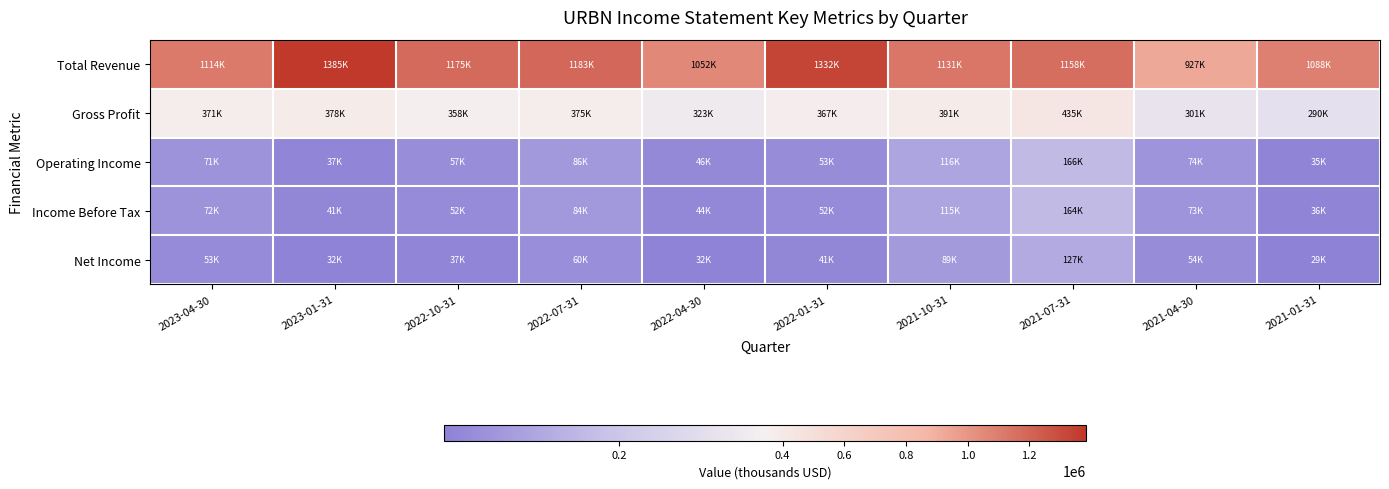

Which series has the largest range (max minus min)?

Total Revenue